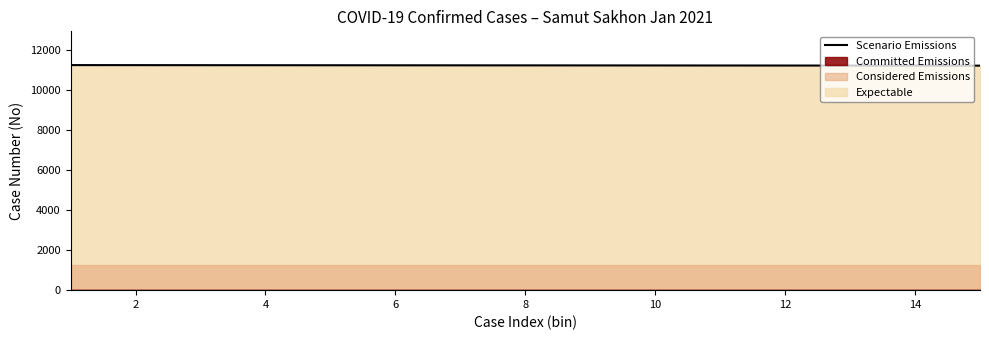

True or false: the data shows 7174 at 12.

False